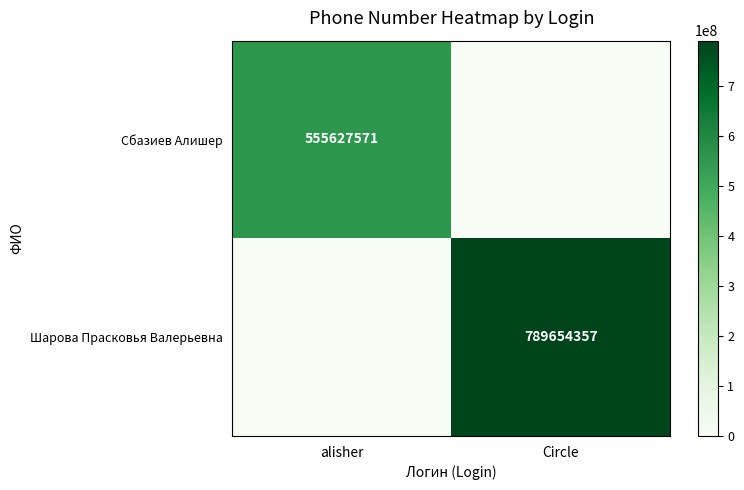

What is the maximum value shown in the chart?

789654357